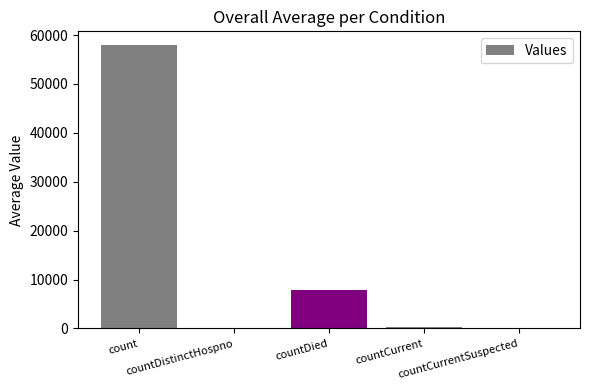

What is the greatest value displayed?

57870